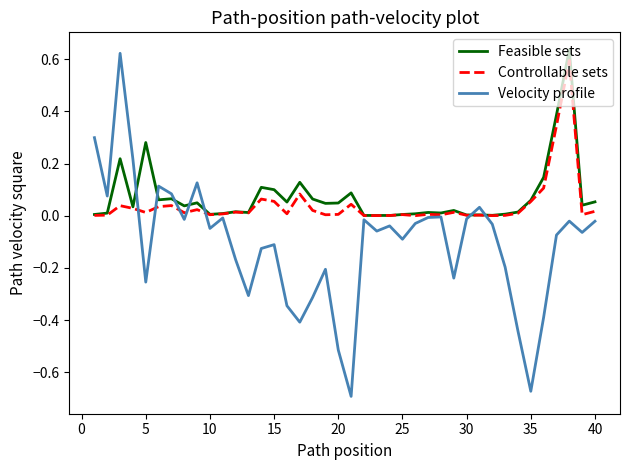

Which series ends up on top after the final intersection of Feasible sets and Velocity profile?

Feasible sets